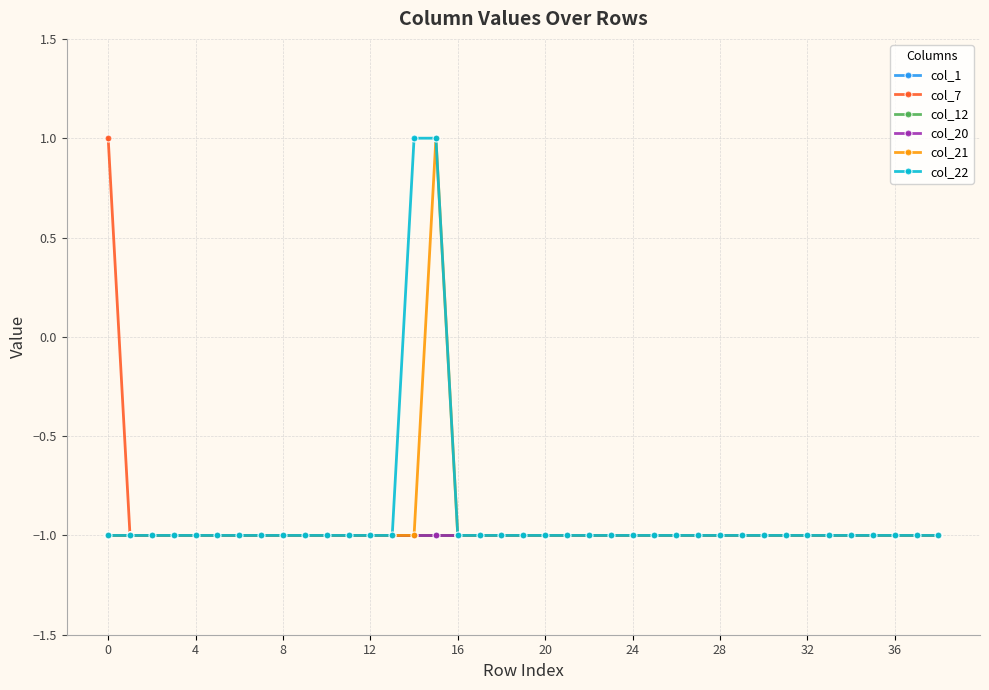

True or false: col_22 and col_1 cross at least once.

False